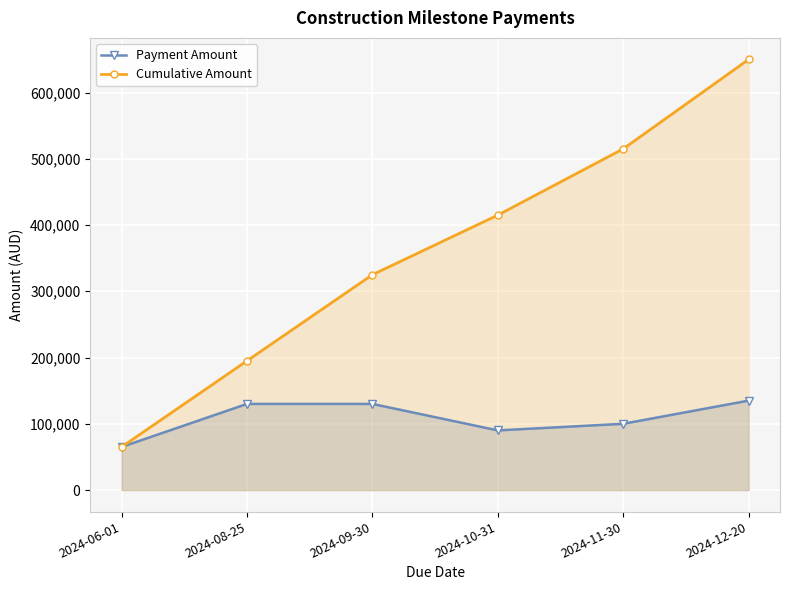

What is the label of the 4th point from the left?

2024-10-31